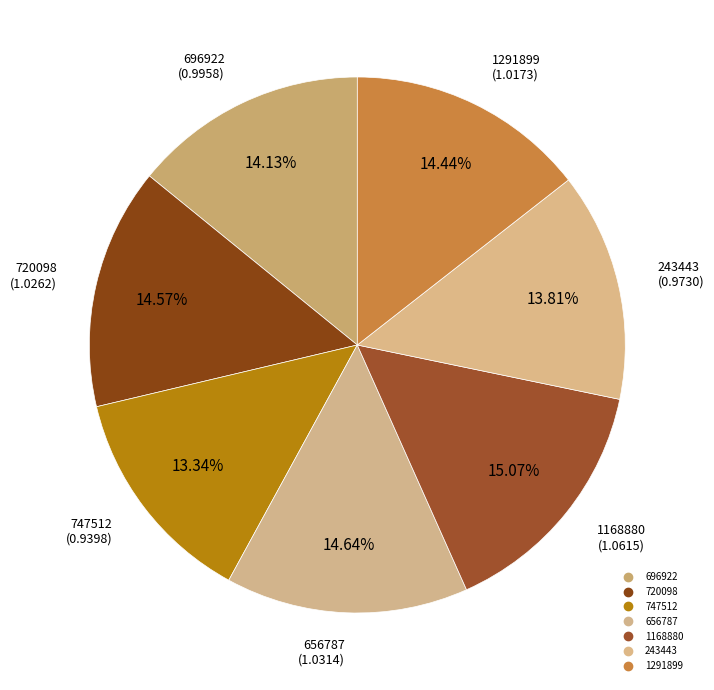

Does 720098 represent more than half of the total?

No